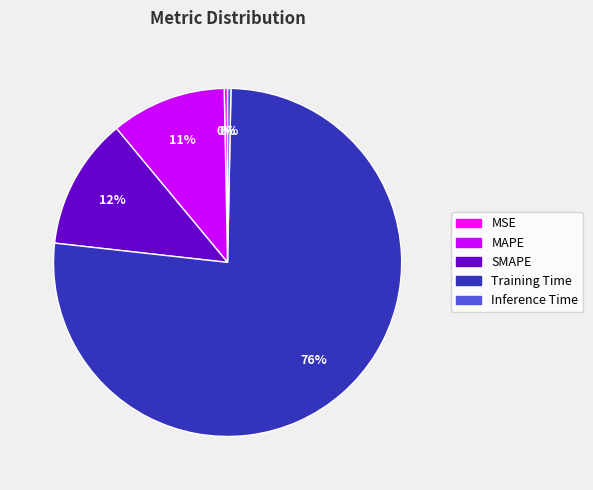

What percentage is the MAPE slice, to the nearest percent?

11%